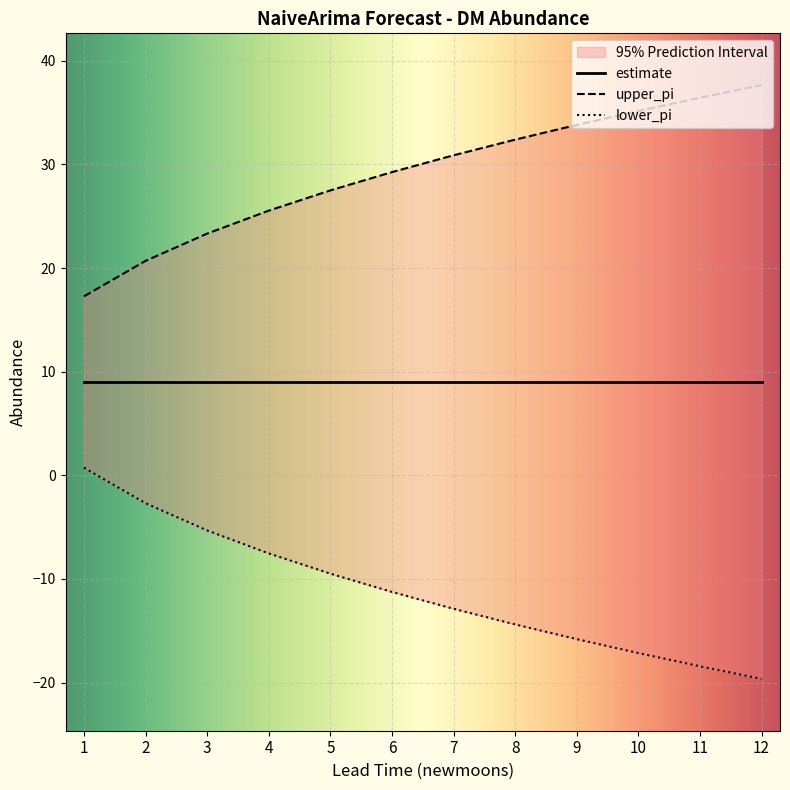

True or false: upper_pi has more than 2 points higher than both neighbors.

False